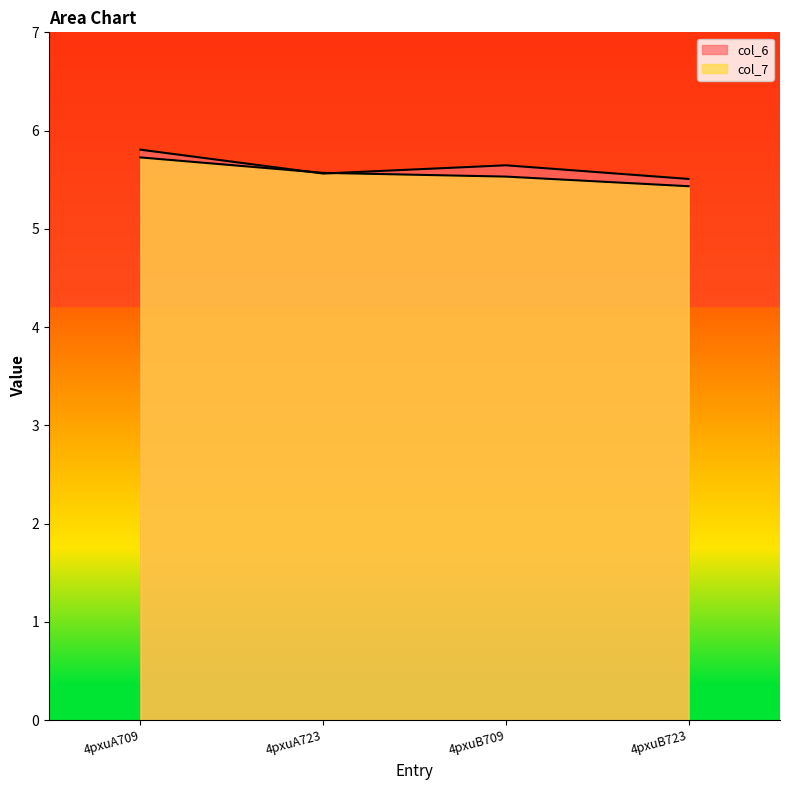

True or false: col_6 has more than 0 interior local peaks.

True